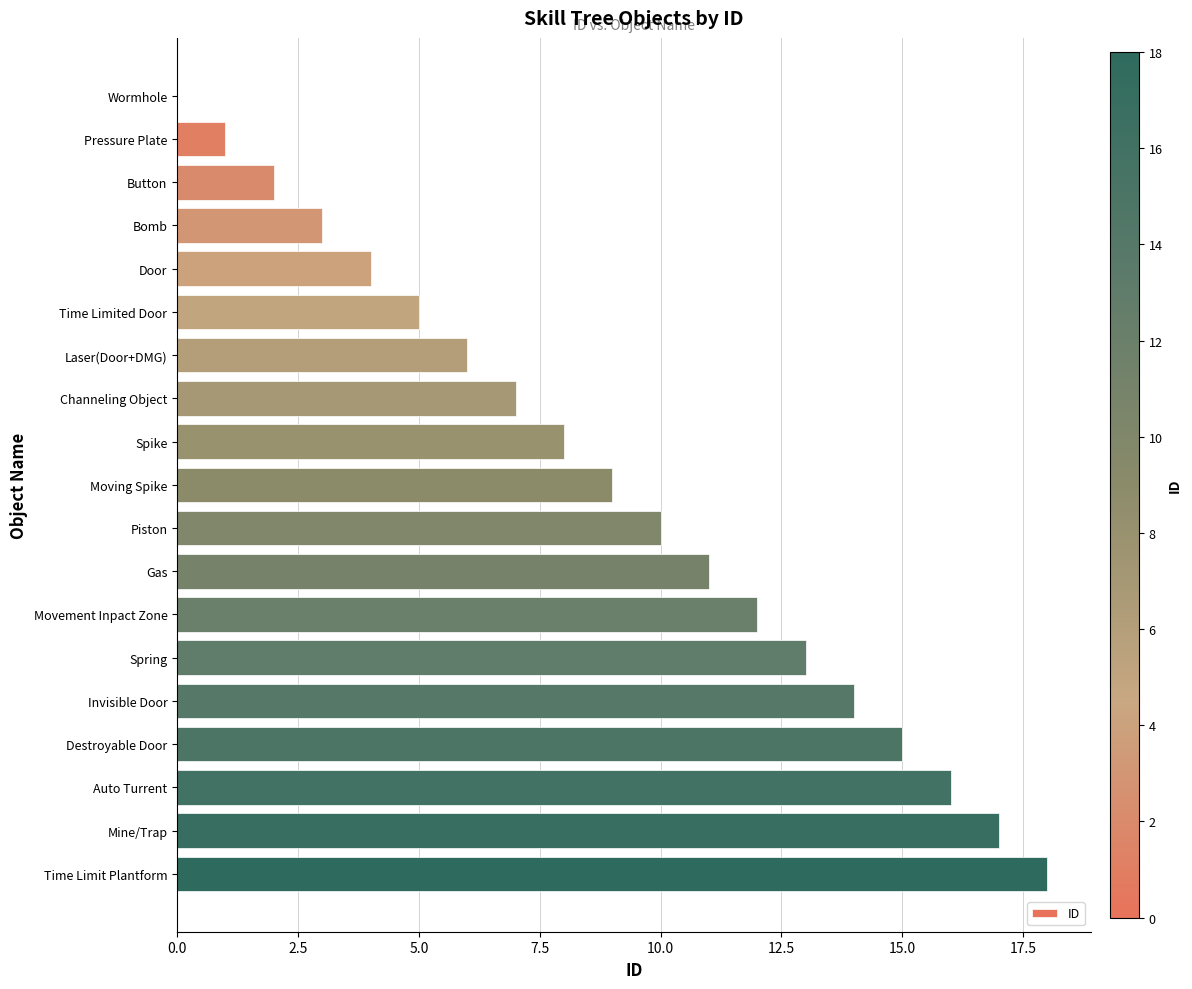

Count the number of categories in the chart.

19